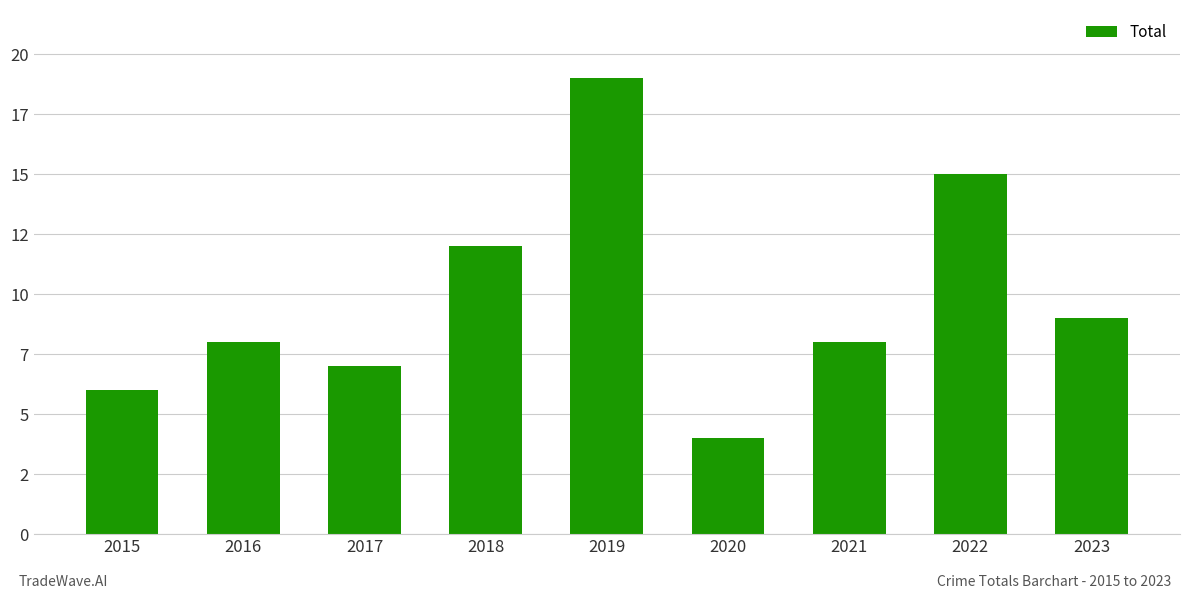

The chart shows a value of 25 at 2019. True or false?

False